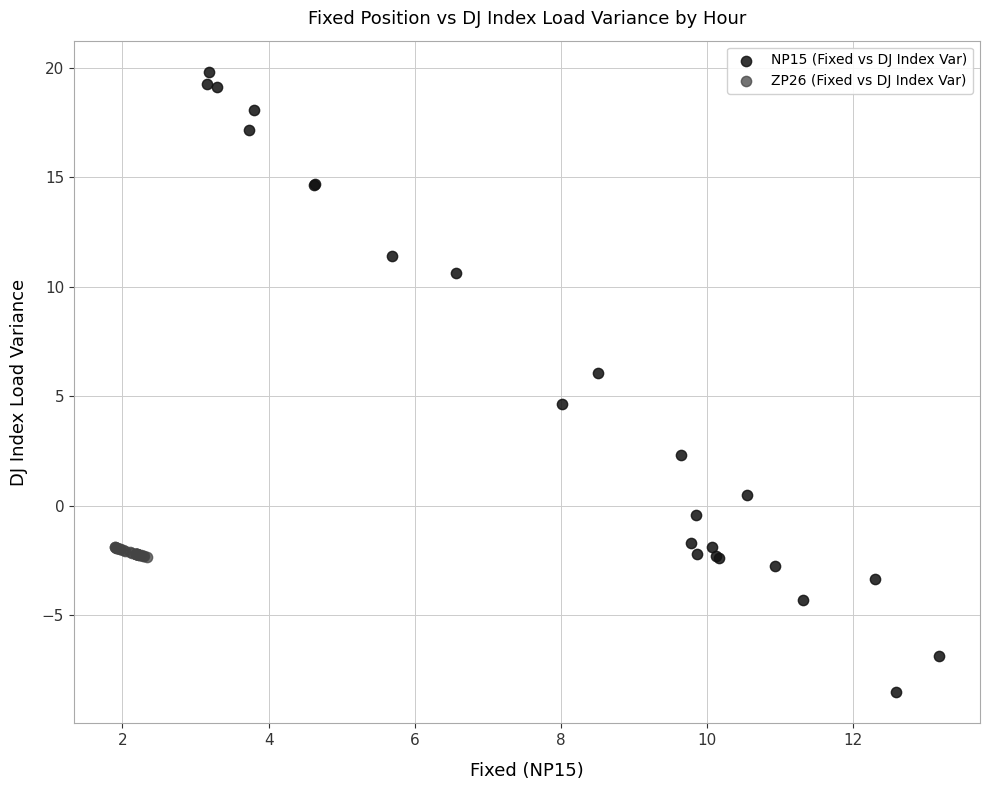

Which series contains the highest Y value?

NP15 (Fixed vs DJ Index Var)